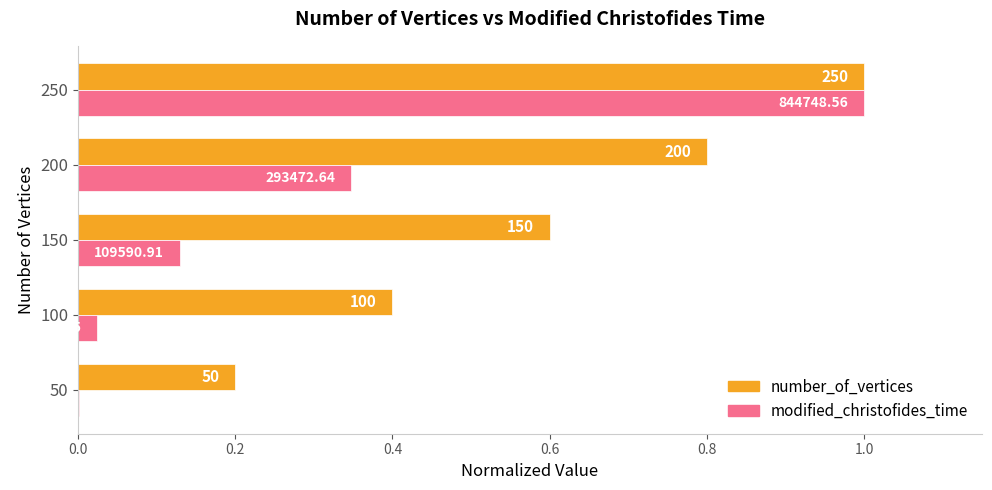

What are all the series names shown in the legend?

number_of_vertices, modified_christofides_time